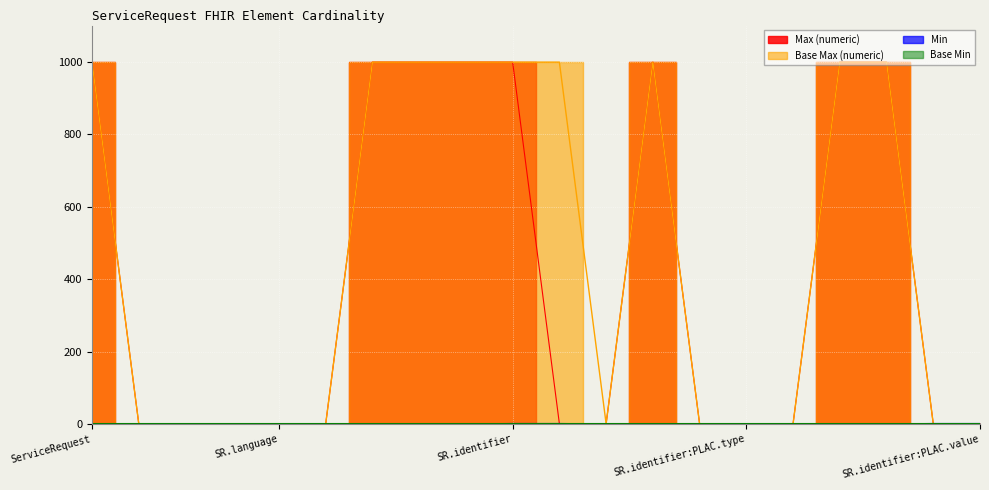

True or false: Base Max (numeric) and Max (numeric) cross at least once.

False